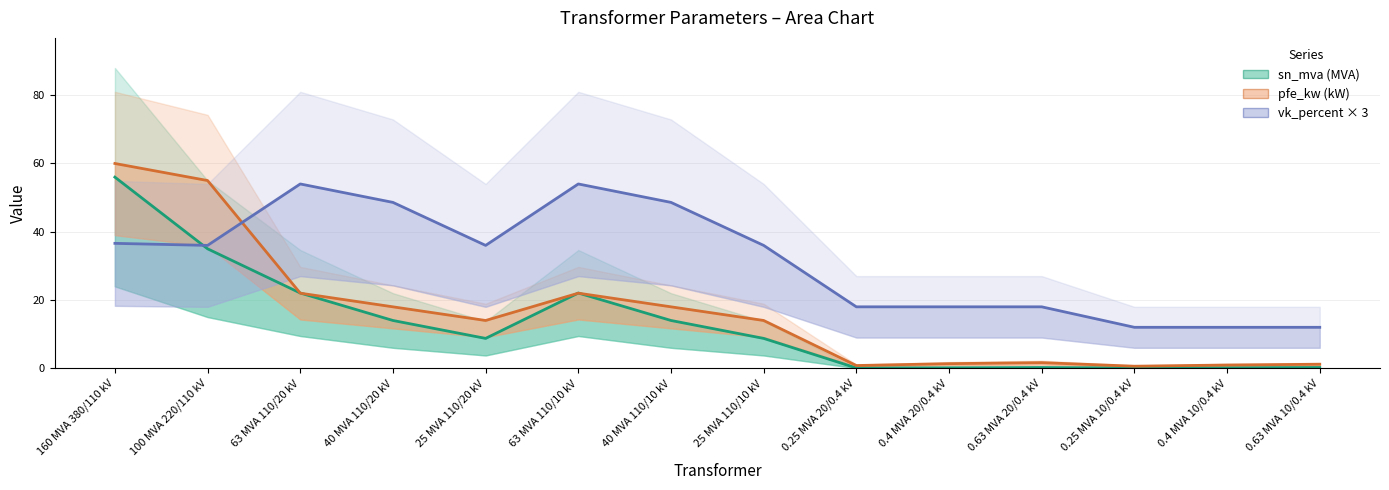

What is the greatest value displayed?

60.0